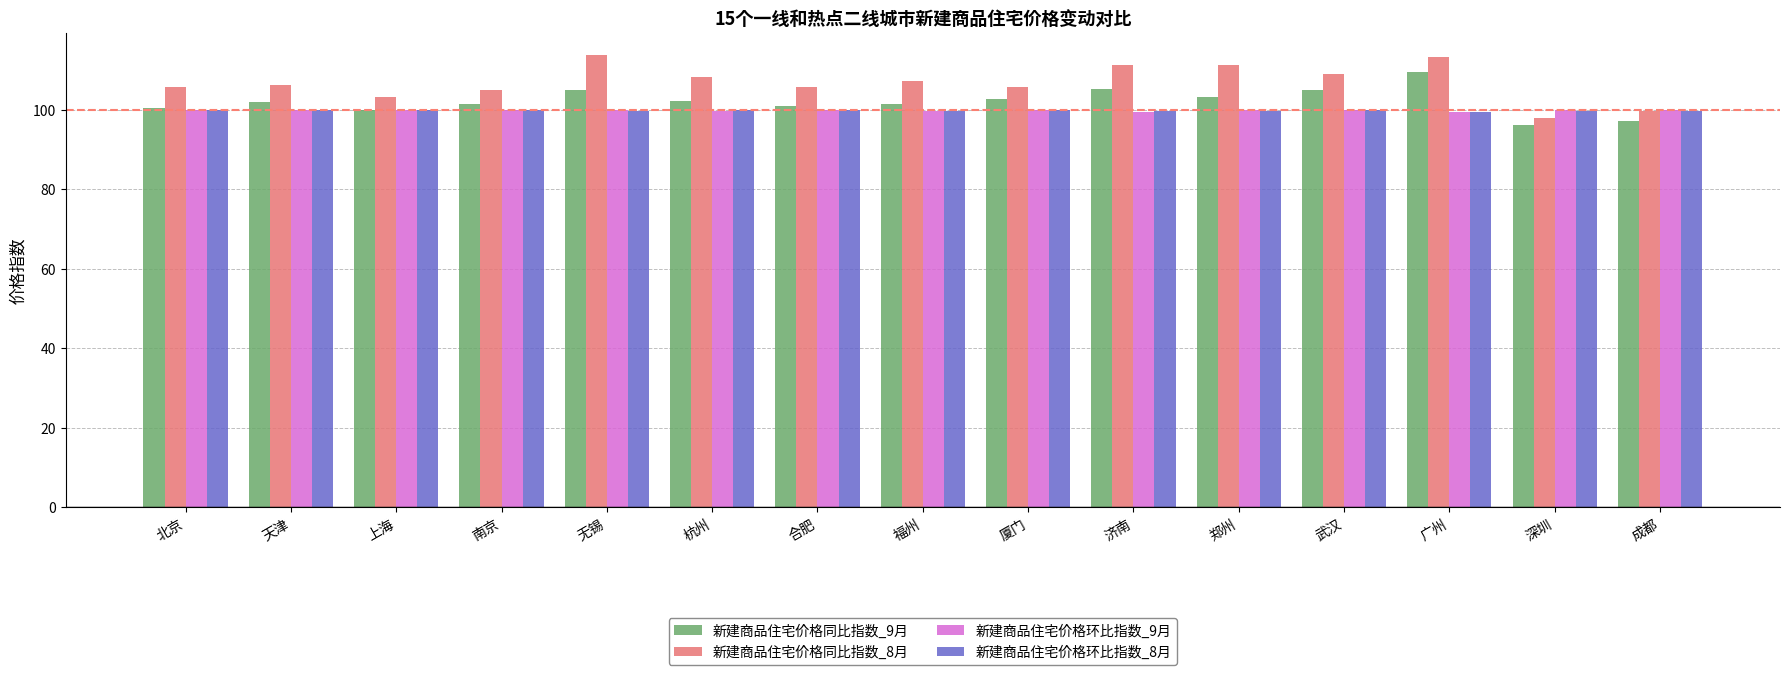

What is the approximate value of 新建商品住宅价格同比指数_9月 at 南京?

101.4